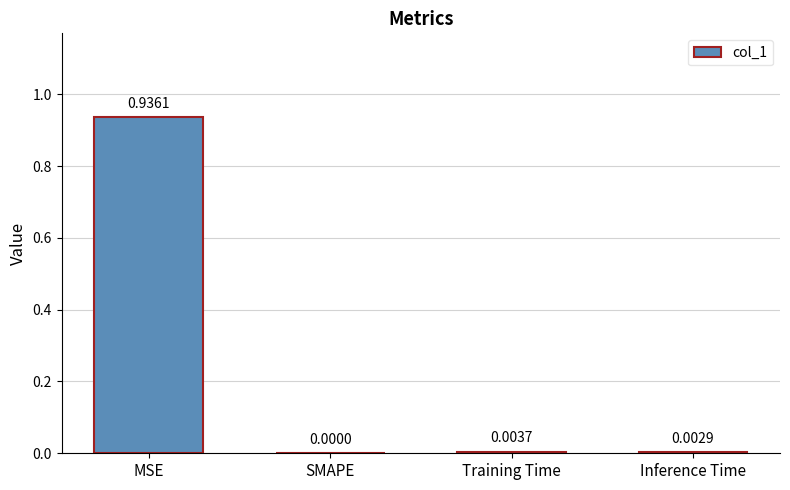

Is it true that the value at Inference Time is 0.0?

True